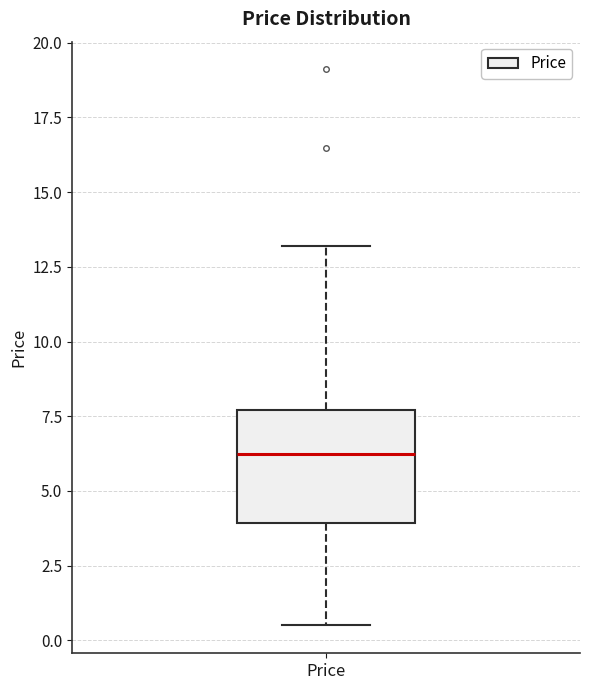

Read this box plot against the y-axis: the position of the median line, the range covered by the box, and the ends of both whiskers. The values are not printed on the chart, so give them approximately, as read against the axis.

median 6.0, box 4.0 to 7.5, whiskers 0.5 to 13.0